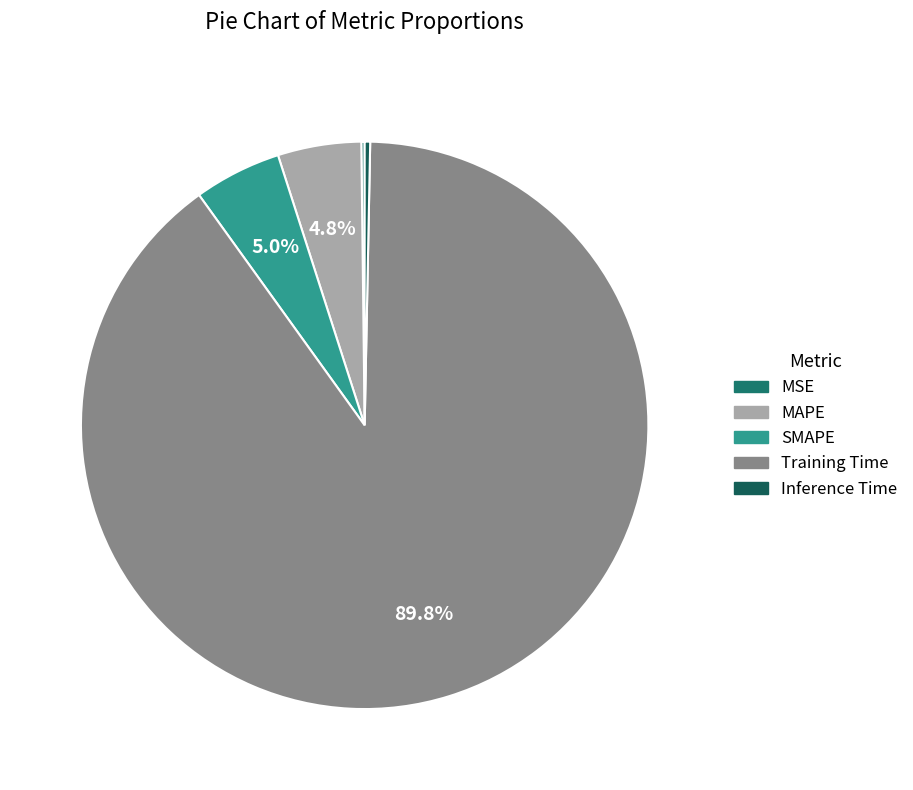

To the nearest percent, what is the combined percentage of SMAPE and Inference Time?

5%